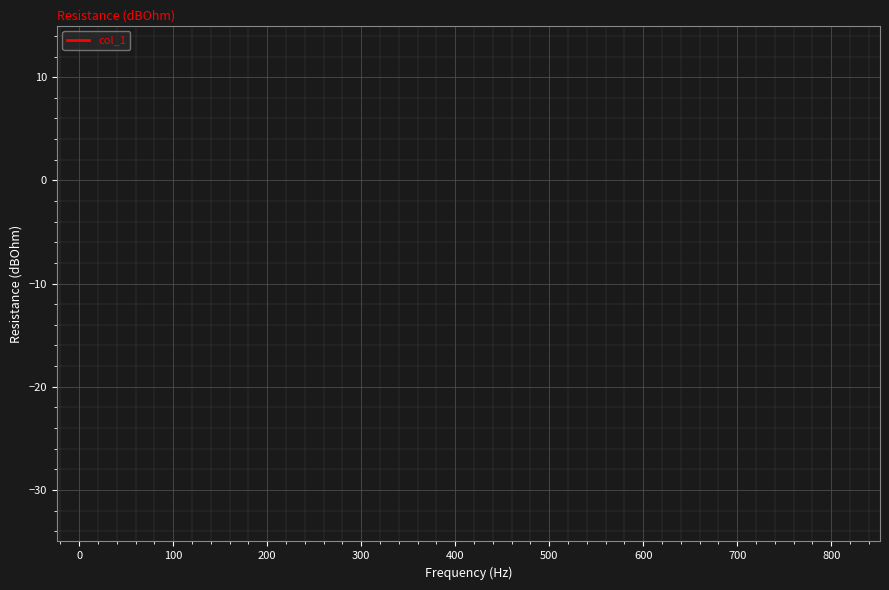

Count the number of data series in this chart.

1